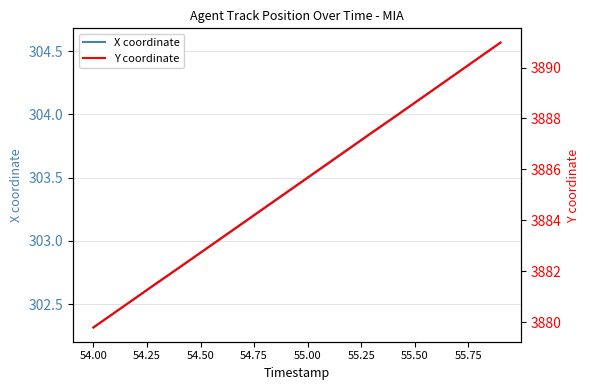

What is the minimum value for X coordinate?

302.3